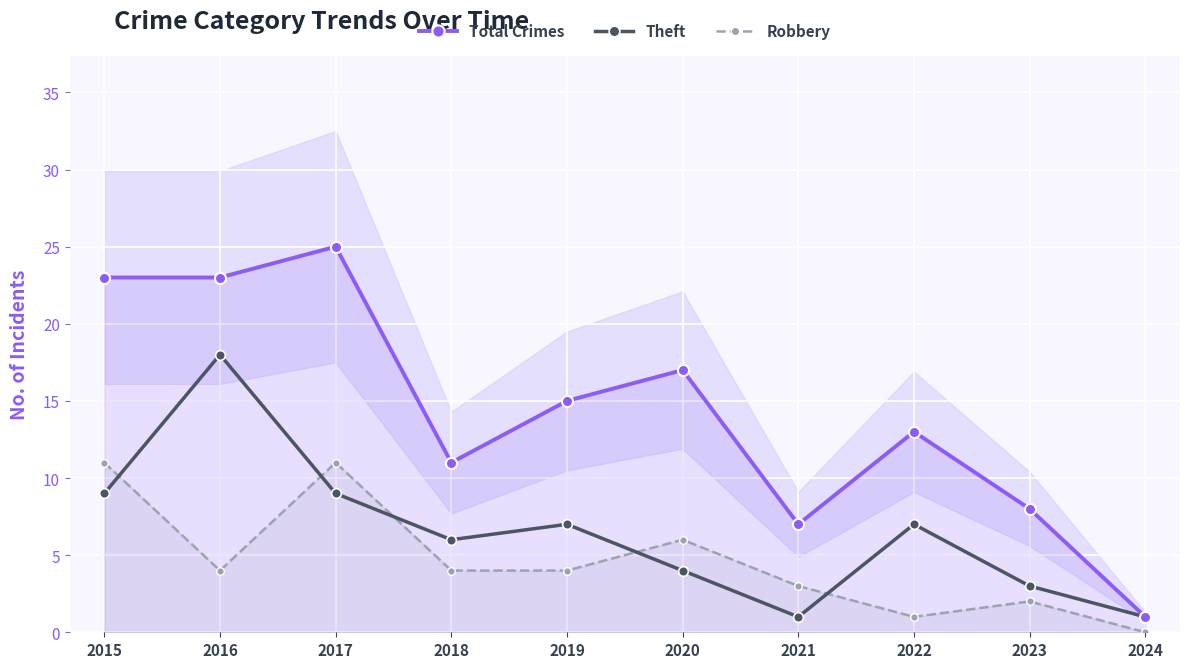

Where is Robbery nearest to the value 5?

2016